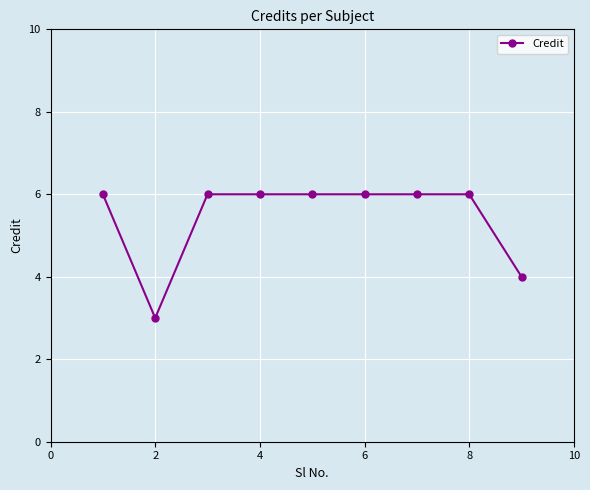

What is the sum of all values?

49